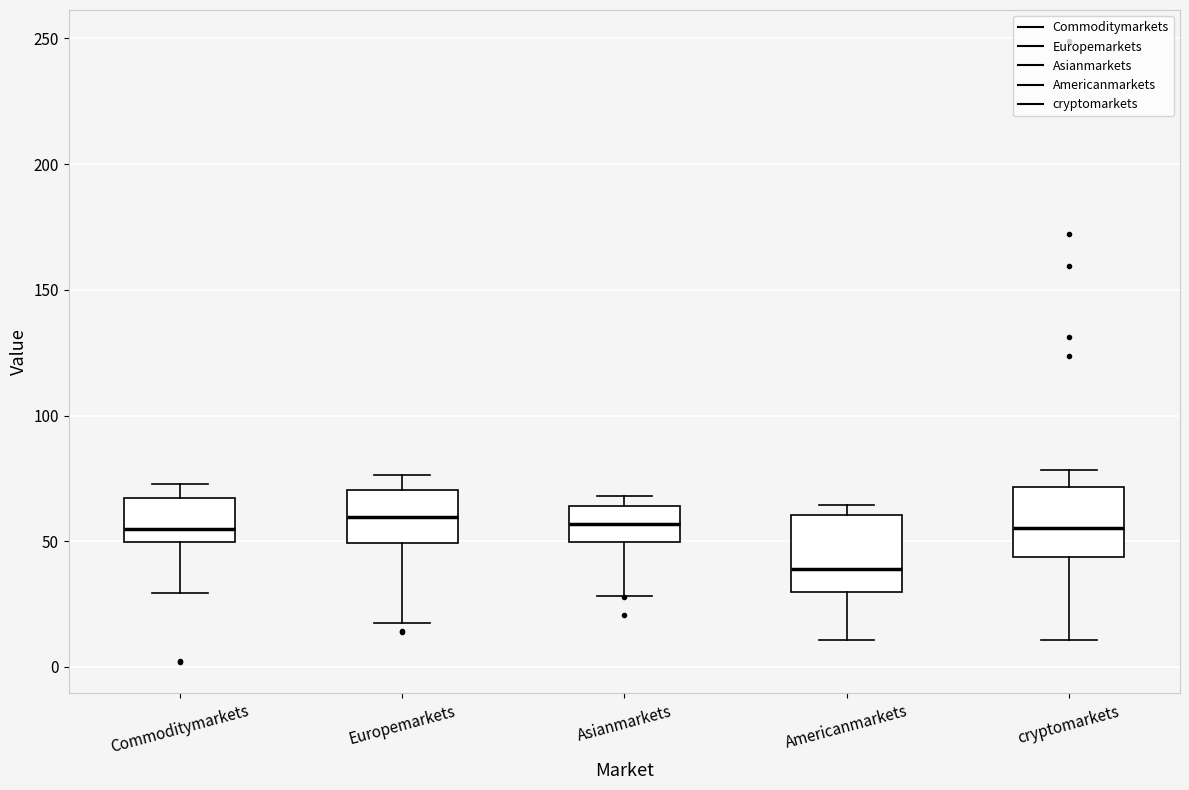

Where is the upper edge of the box for Americanmarkets on the y-axis? The values are not printed on the chart, so give them approximately, as read against the axis.

60